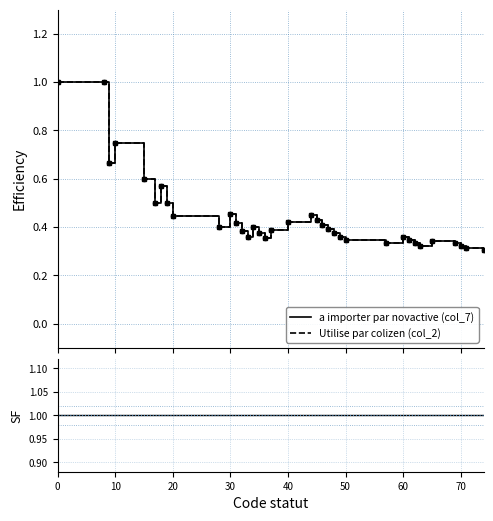

How many lines are shown in the chart?

3